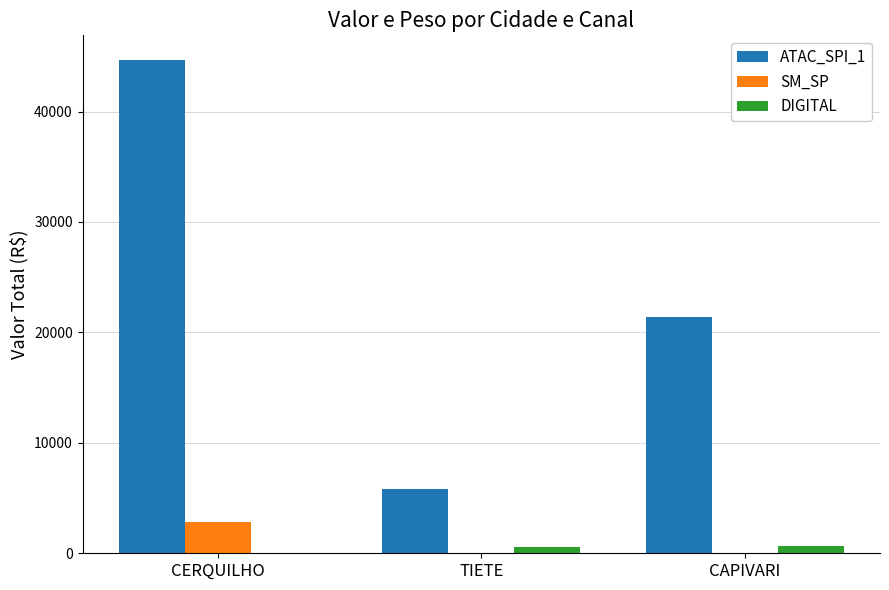

What is the approximate value of SM_SP at CERQUILHO?

2818.5